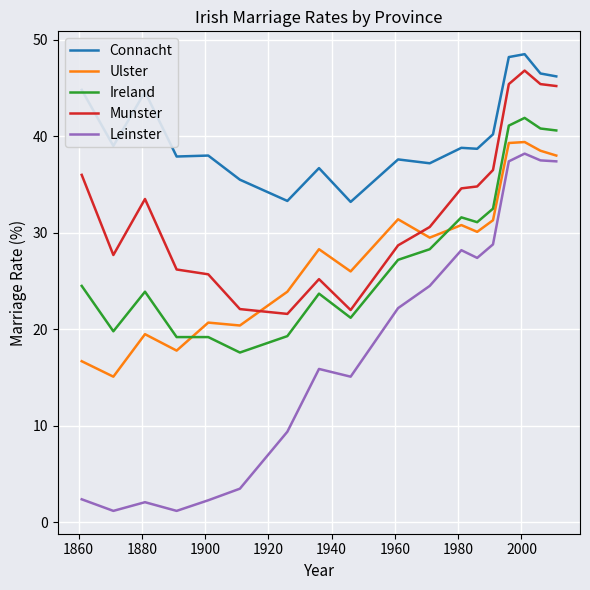

What is the average value of the Connacht series?

40.3